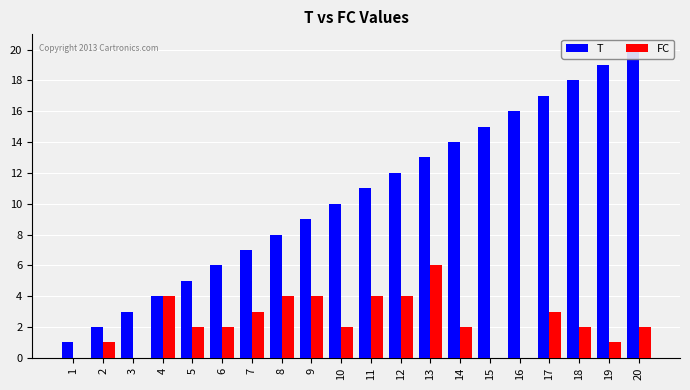

Which series has the widest spread of values?

T